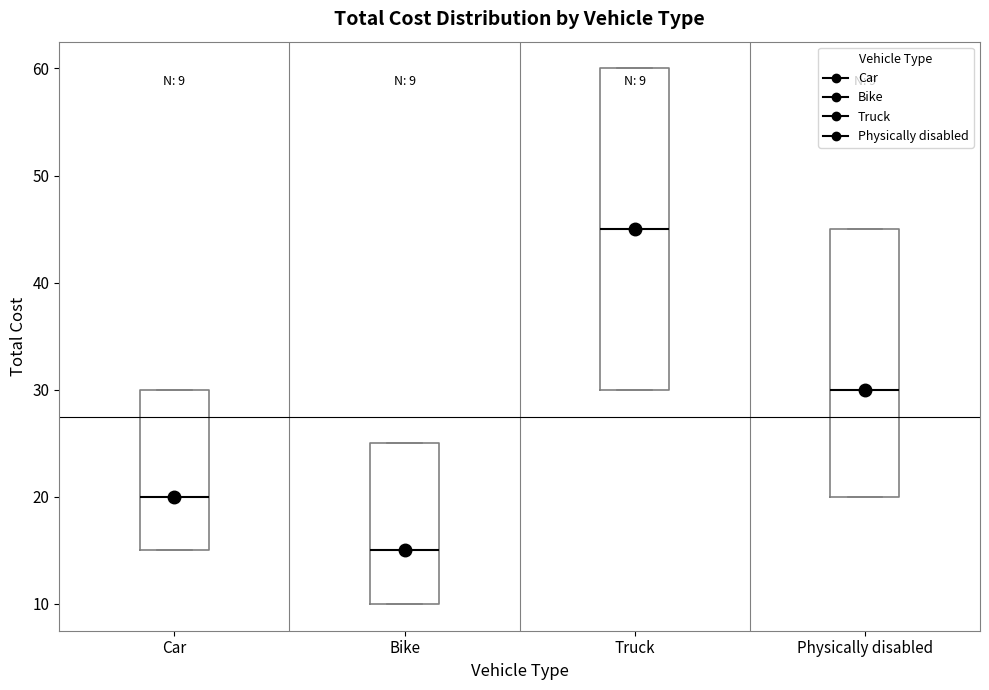

Which box has the lowest median line?

Bike